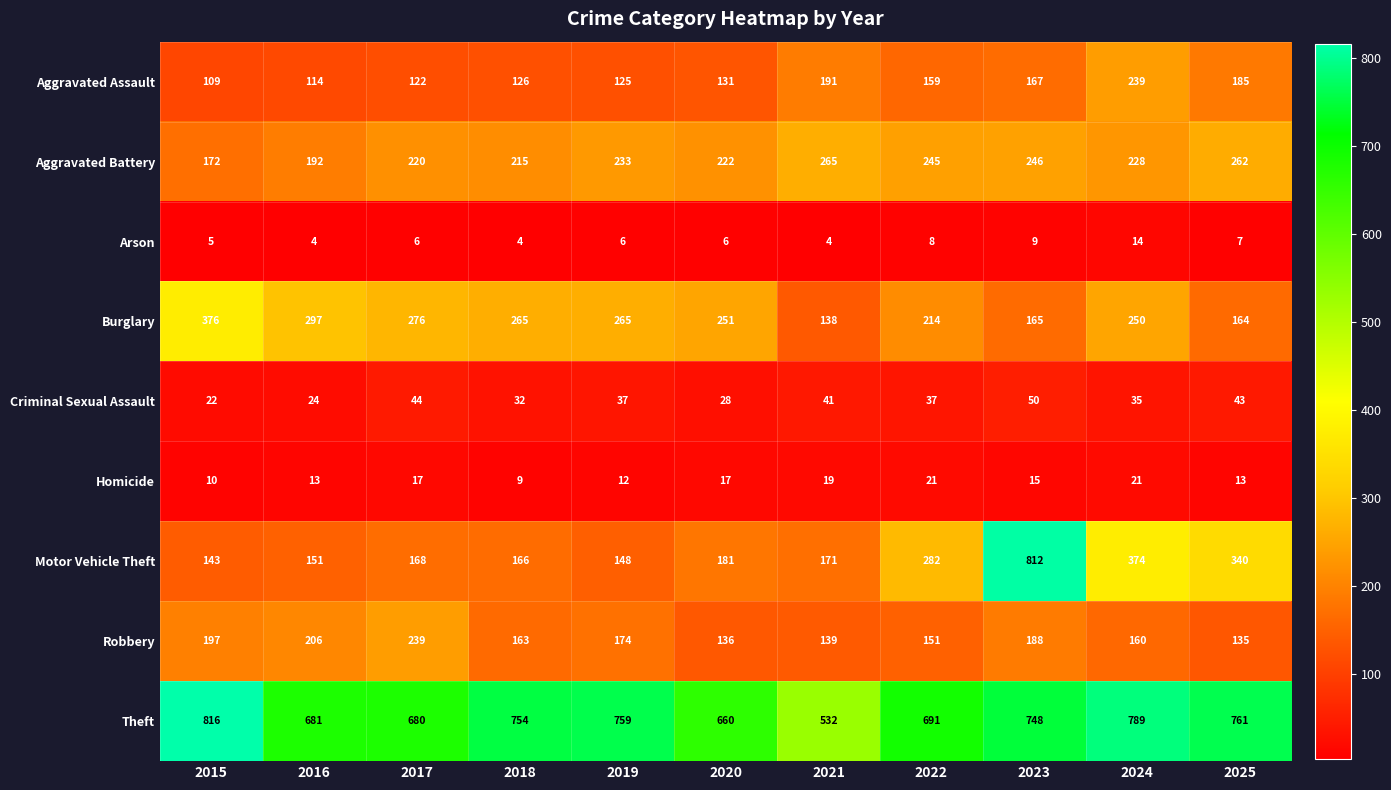

At 2017, list the series in order from largest to smallest.

Theft, Burglary, Robbery, Aggravated Battery, Motor Vehicle Theft, Aggravated Assault, Criminal Sexual Assault, Homicide, Arson